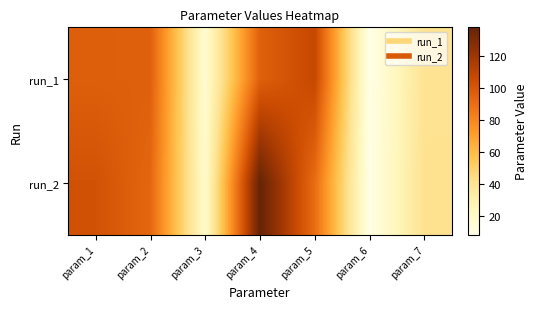

What is the difference between the highest and lowest values at param_7?

0.7